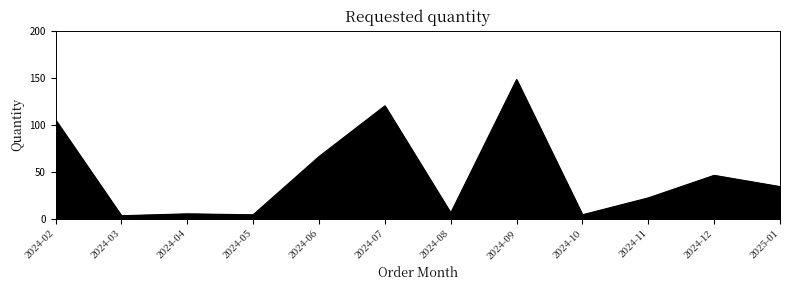

Which has a higher value, 2024-04 or 2025-01?

2025-01